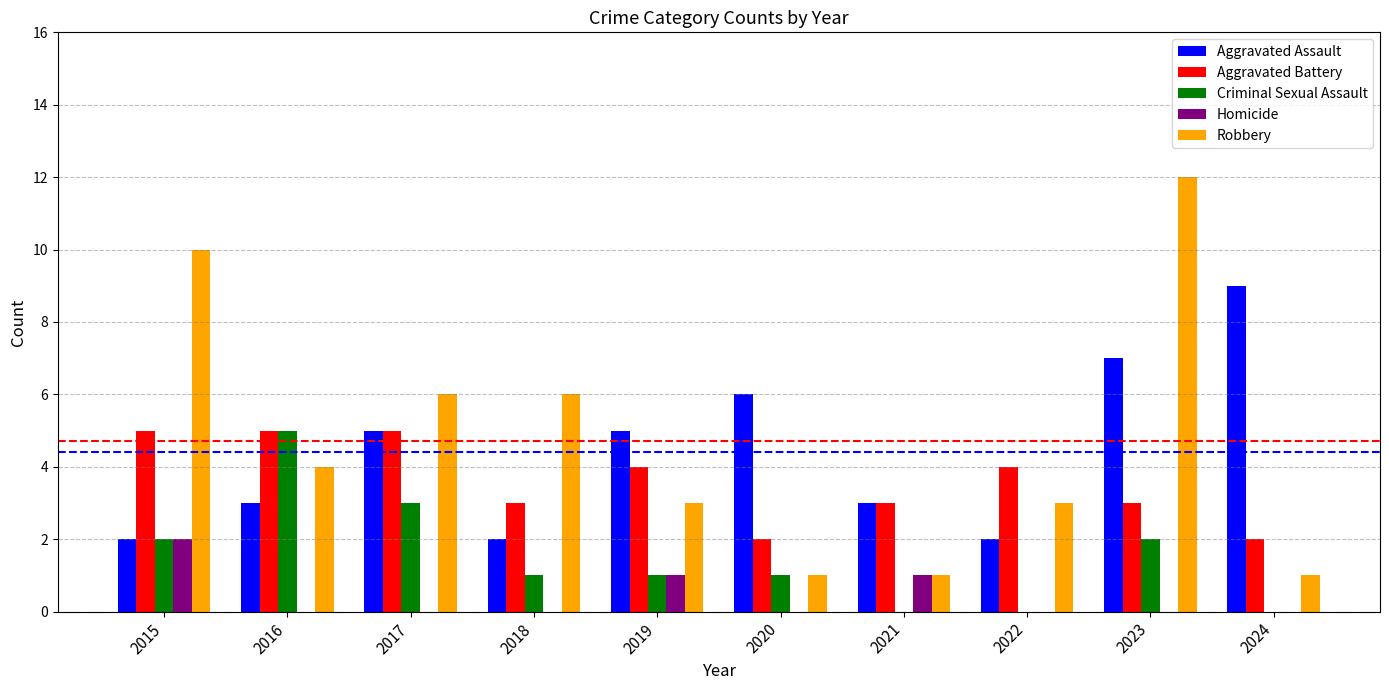

At which category does the chart reach its peak across all series?

2023